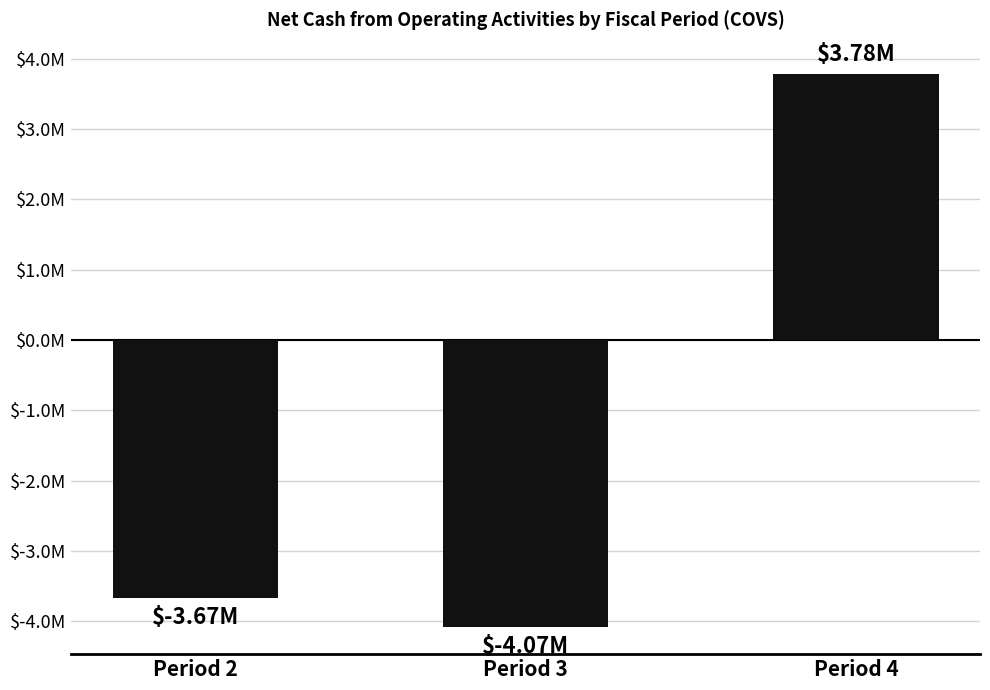

List the labels in order of value, largest first.

Period 4, Period 2, Period 3